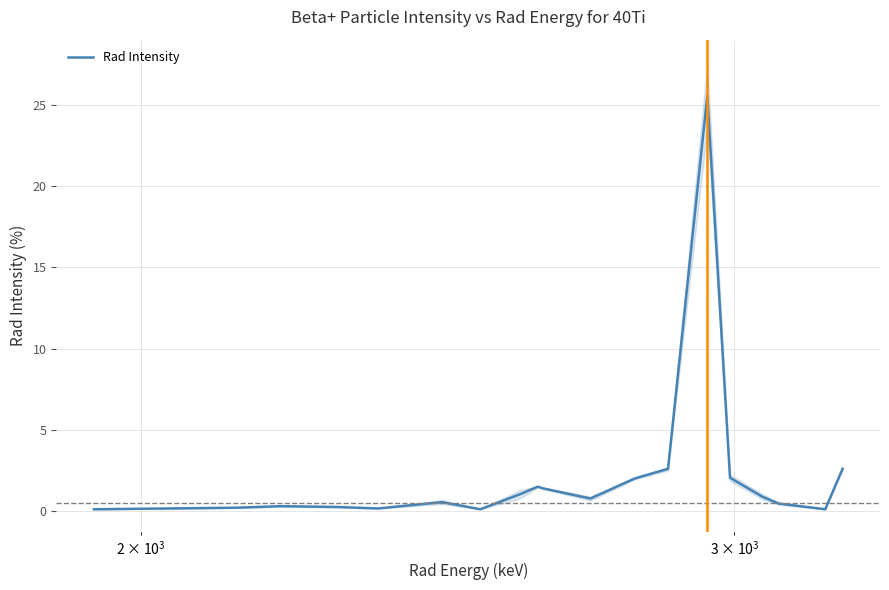

What is the maximum value for Rad Intensity?

25.6